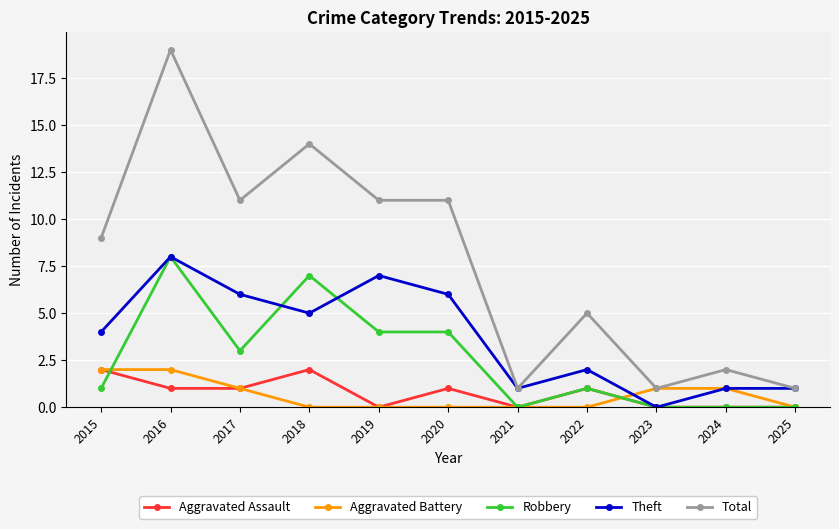

How many lines are shown in the chart?

5